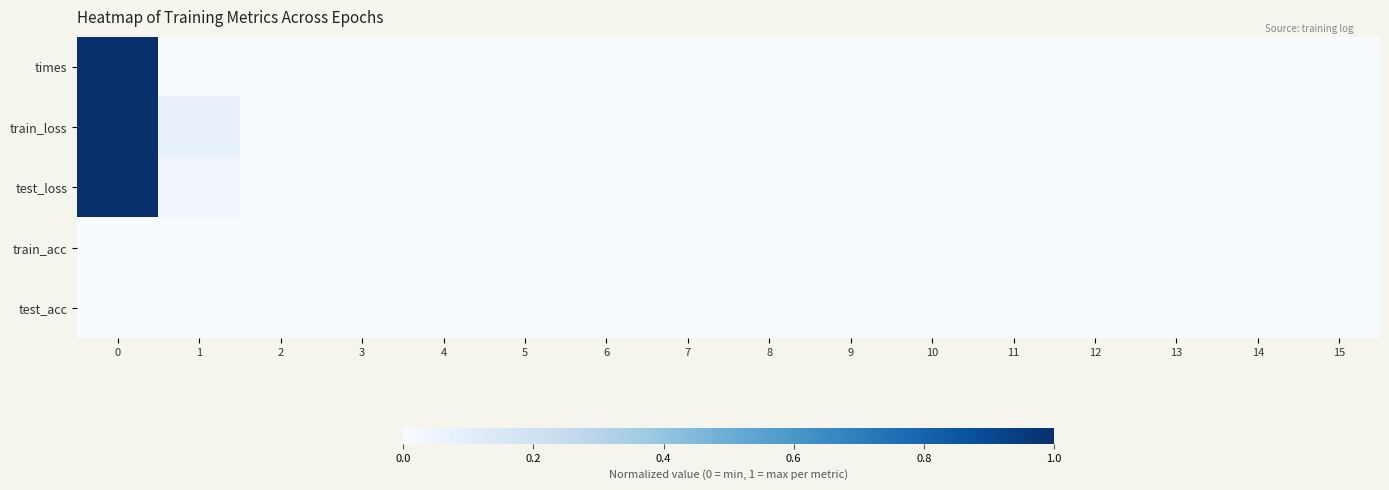

Reading left to right, extract all data points from this chart.

times: 0=1.0	1=0.0	2=0.0	3=0.0	4=0.0	5=0.0	6=0.0	7=0.0	8=0.0	9=0.0	10=0.0	11=0.0	12=0.0	13=0.0	14=0.0	15=0.0
train_loss: 0=1.0	1=0.1	2=0.0	3=0.0	4=0.0	5=0.0	6=0.0	7=0.0	8=0.0	9=0.0	10=0.0	11=0.0	12=0.0	13=0.0	14=0.0	15=0.0
test_loss: 0=1.0	1=0.0	2=0.0	3=0.0	4=0.0	5=0.0	6=0.0	7=0.0	8=0.0	9=0.0	10=0.0	11=0.0	12=0.0	13=0.0	14=0.0	15=0.0
train_acc: 0=0.0	1=0.0	2=0.0	3=0.0	4=0.0	5=0.0	6=0.0	7=0.0	8=0.0	9=0.0	10=0.0	11=0.0	12=0.0	13=0.0	14=0.0	15=0.0
test_acc: 0=0.0	1=0.0	2=0.0	3=0.0	4=0.0	5=0.0	6=0.0	7=0.0	8=0.0	9=0.0	10=0.0	11=0.0	12=0.0	13=0.0	14=0.0	15=0.0